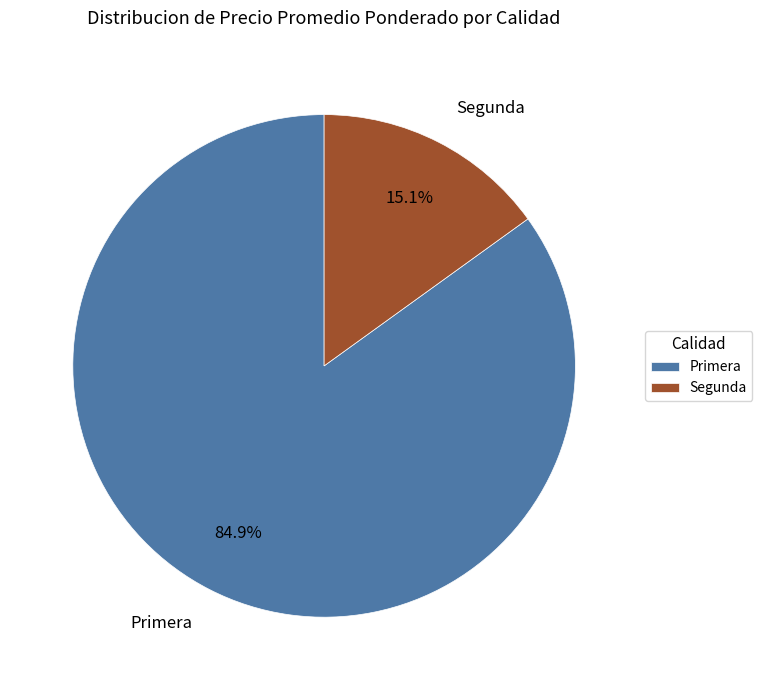

How many segments does this pie chart have?

2